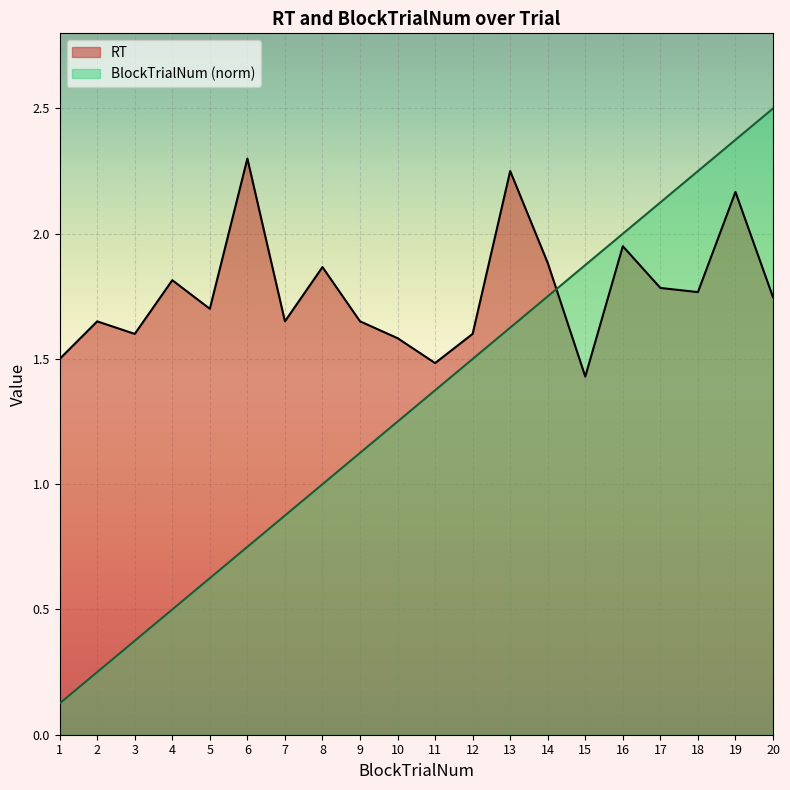

What is the approximate value of RT at 10?

1.6